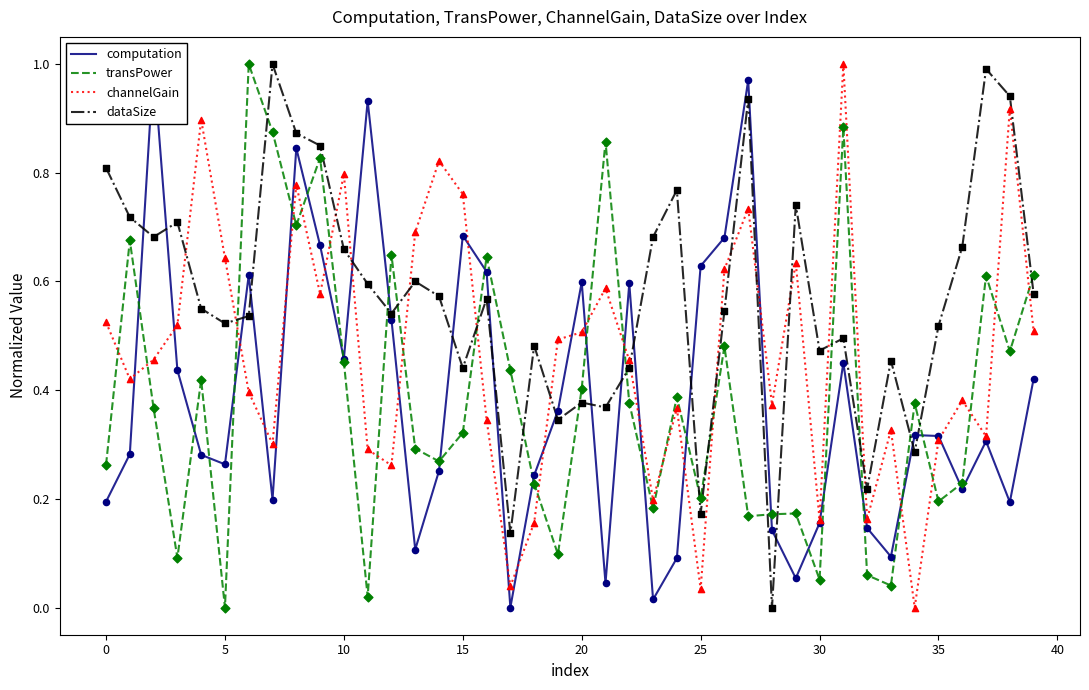

Which series has the largest Y range (max minus min)?

computation